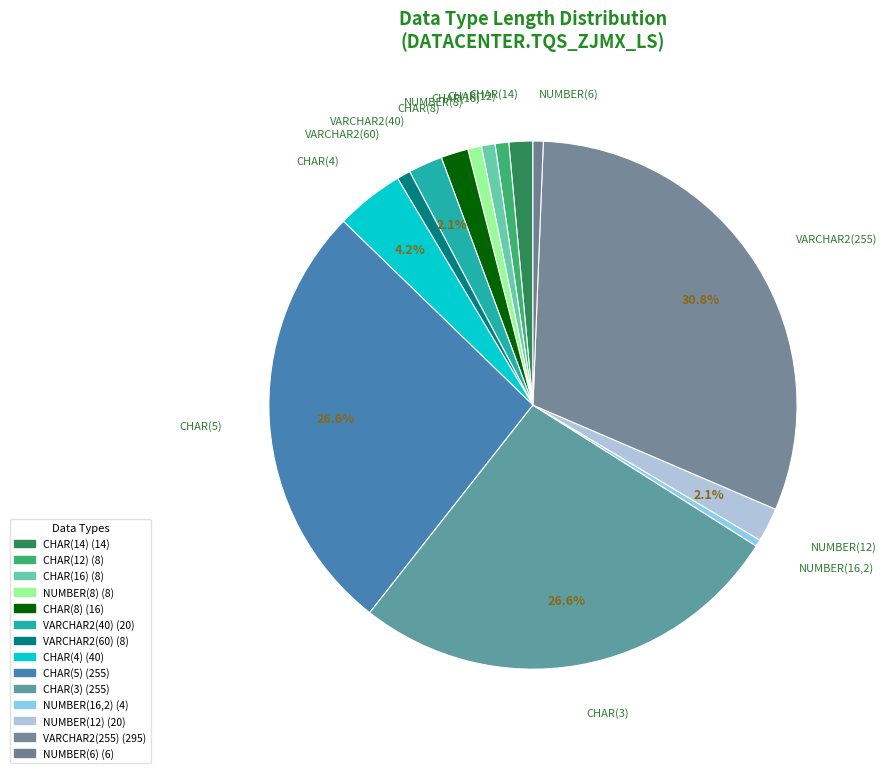

Is there any slice that represents more than half of the pie?

No